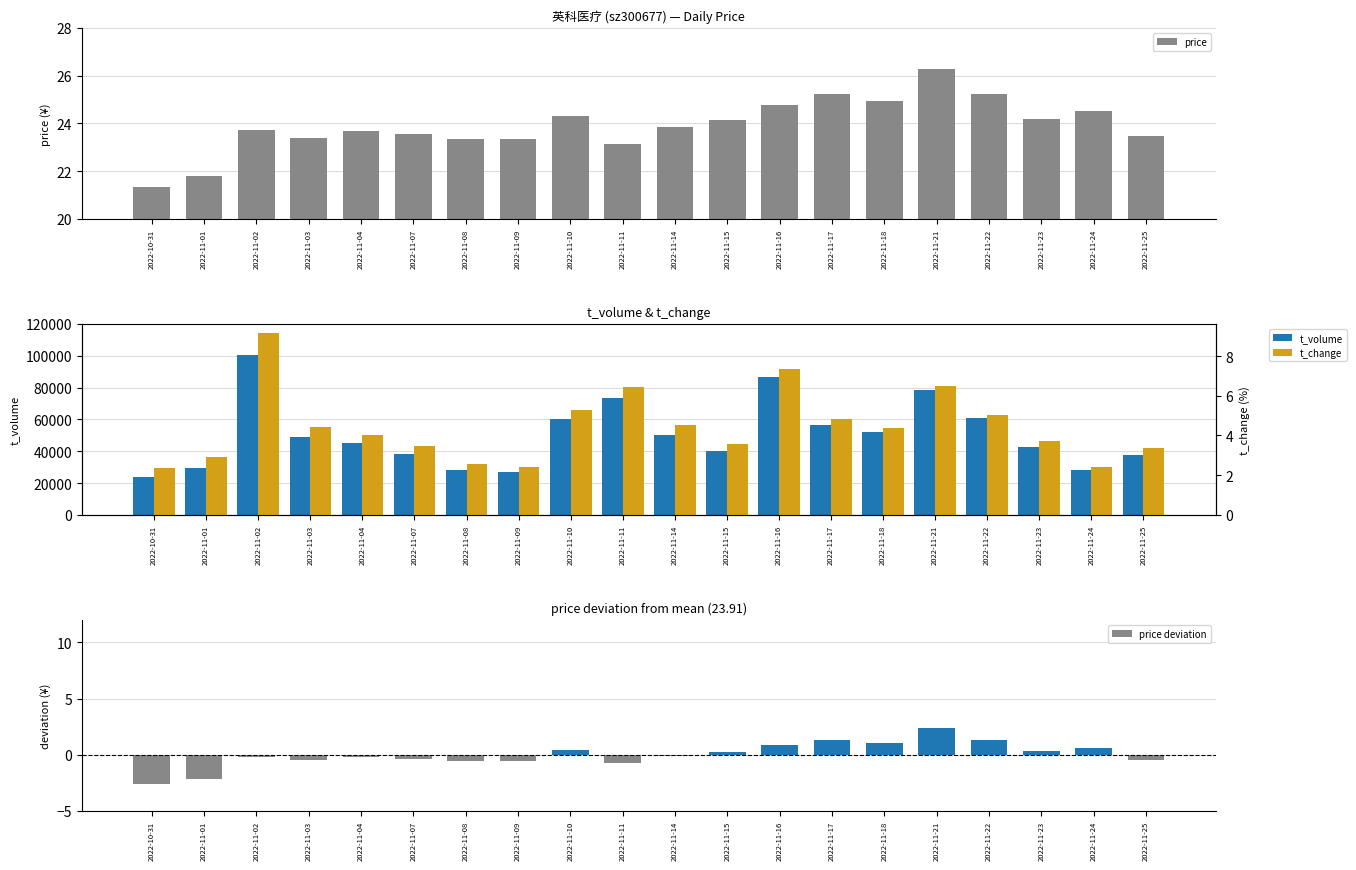

Reading left to right, transcribe all the data shown in this chart.

price: 2022-10-31=21.3	2022-11-01=21.8	2022-11-02=23.7	2022-11-03=23.4	2022-11-04=23.7	2022-11-07=23.6	2022-11-08=23.3	2022-11-09=23.4	2022-11-10=24.3	2022-11-11=23.1	2022-11-14=23.8	2022-11-15=24.1	2022-11-16=24.8	2022-11-17=25.2	2022-11-18=24.9	2022-11-21=26.3	2022-11-22=25.2	2022-11-23=24.2	2022-11-24=24.5	2022-11-25=23.5
t_volume: 2022-10-31=23803.0	2022-11-01=29286.0	2022-11-02=100606.0	2022-11-03=49009.0	2022-11-04=44970.0	2022-11-07=38202.0	2022-11-08=28086.0	2022-11-09=26943.0	2022-11-10=60238.0	2022-11-11=73254.0	2022-11-14=50260.0	2022-11-15=40106.0	2022-11-16=86571.0	2022-11-17=56629.0	2022-11-18=52045.0	2022-11-21=78190.0	2022-11-22=60645.0	2022-11-23=42754.0	2022-11-24=27977.0	2022-11-25=37738.0
price deviation: 2022-10-31=-2.6	2022-11-01=-2.1	2022-11-02=-0.2	2022-11-03=-0.5	2022-11-04=-0.2	2022-11-07=-0.4	2022-11-08=-0.6	2022-11-09=-0.6	2022-11-10=0.4	2022-11-11=-0.8	2022-11-14=-0.1	2022-11-15=0.2	2022-11-16=0.9	2022-11-17=1.3	2022-11-18=1.0	2022-11-21=2.4	2022-11-22=1.3	2022-11-23=0.3	2022-11-24=0.6	2022-11-25=-0.4
t_change: 2022-10-31=2.4	2022-11-01=2.9	2022-11-02=9.2	2022-11-03=4.4	2022-11-04=4.0	2022-11-07=3.5	2022-11-08=2.5	2022-11-09=2.4	2022-11-10=5.3	2022-11-11=6.4	2022-11-14=4.5	2022-11-15=3.6	2022-11-16=7.3	2022-11-17=4.8	2022-11-18=4.4	2022-11-21=6.5	2022-11-22=5.0	2022-11-23=3.7	2022-11-24=2.4	2022-11-25=3.4